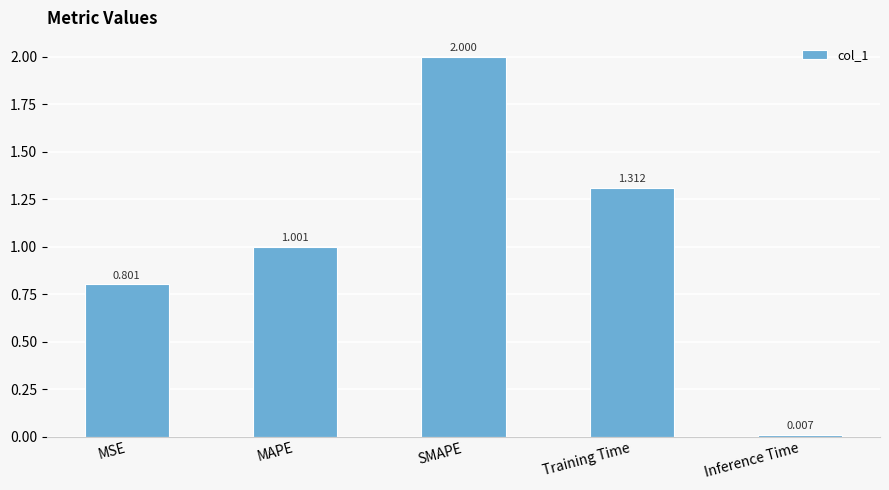

The value at MSE is 1.1. True or false?

False